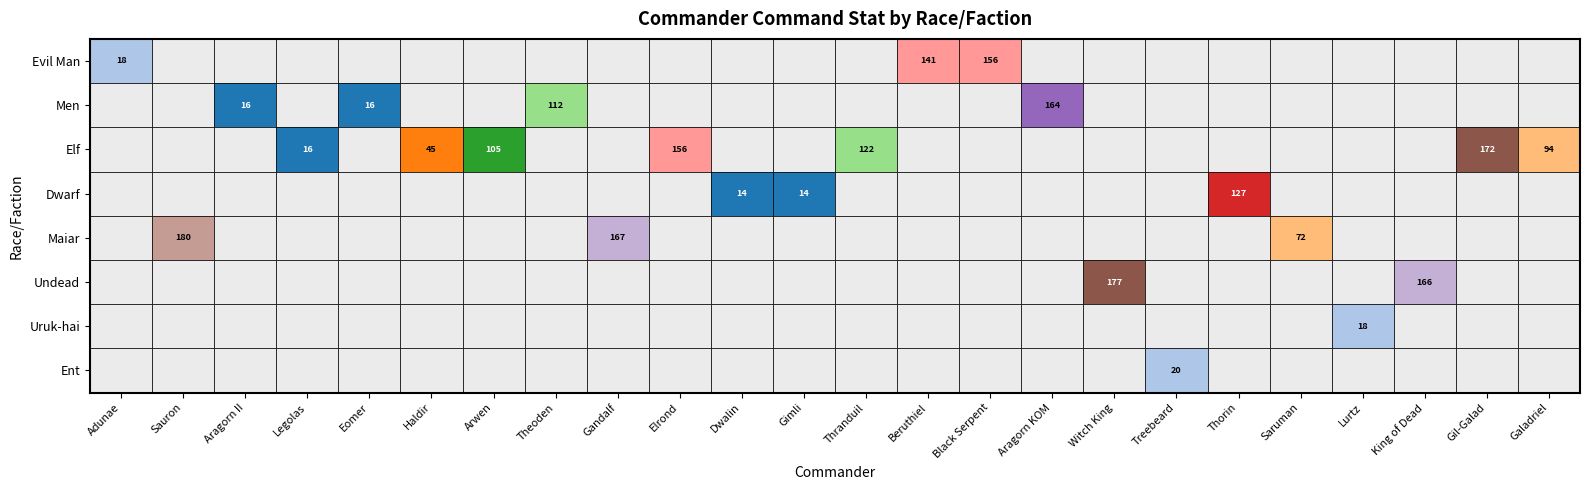

List the labels in order of Thranduil value, largest first.

Elf, Evil Man, Men, Dwarf, Maiar, Undead, Uruk-hai, Ent